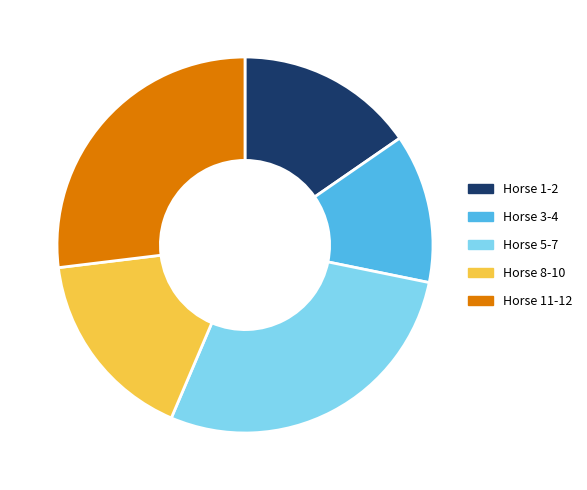

What is the ratio of the value at Horse 5-7 to the value at Horse 8-10?

1.7